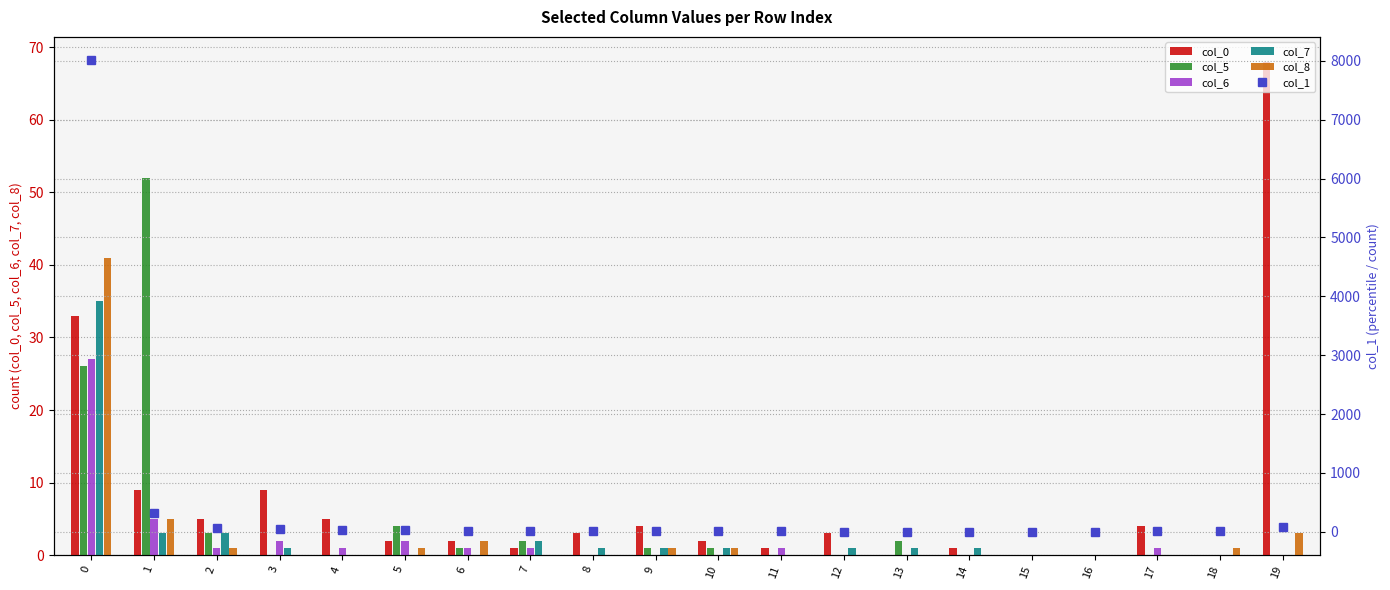

Which series has the widest spread of values?

col_1